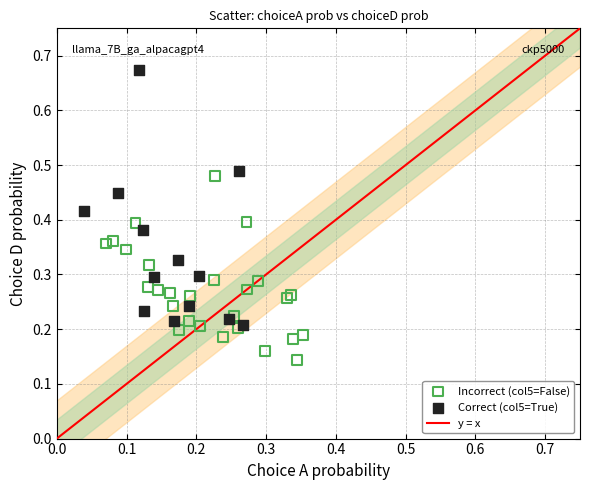

Which series contains the highest Y value?

Correct (col5=True)